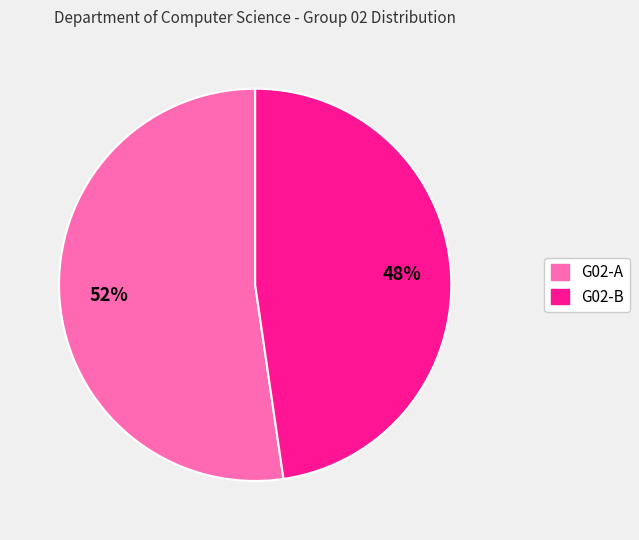

The G02-A slice represents 58% of the pie. True or false?

False